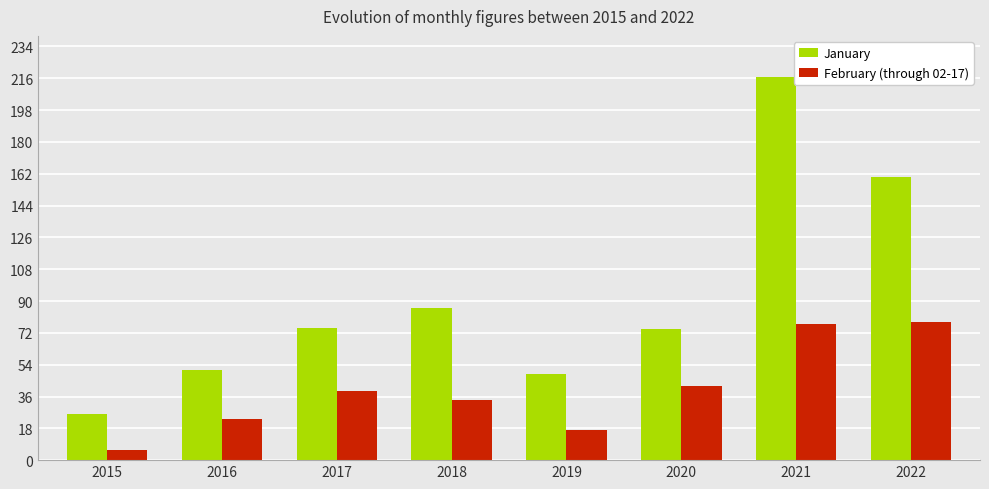

Reading right to left, extract all data points from this chart.

January: 160	217	74	49	86	75	51	26
February (through 02-17): 78	77	42	17	34	39	23	6